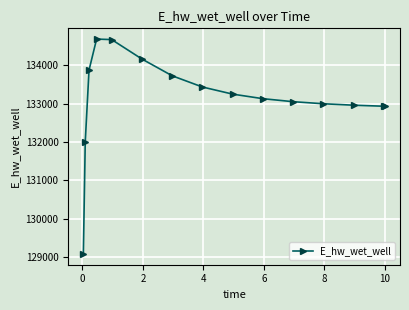

How many lines are shown in the chart?

1